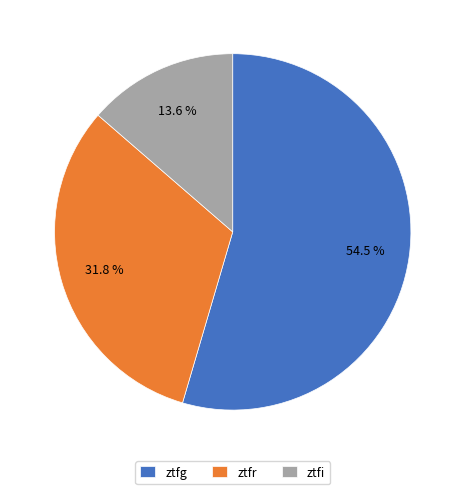

Which slice is the smallest?

ztfi